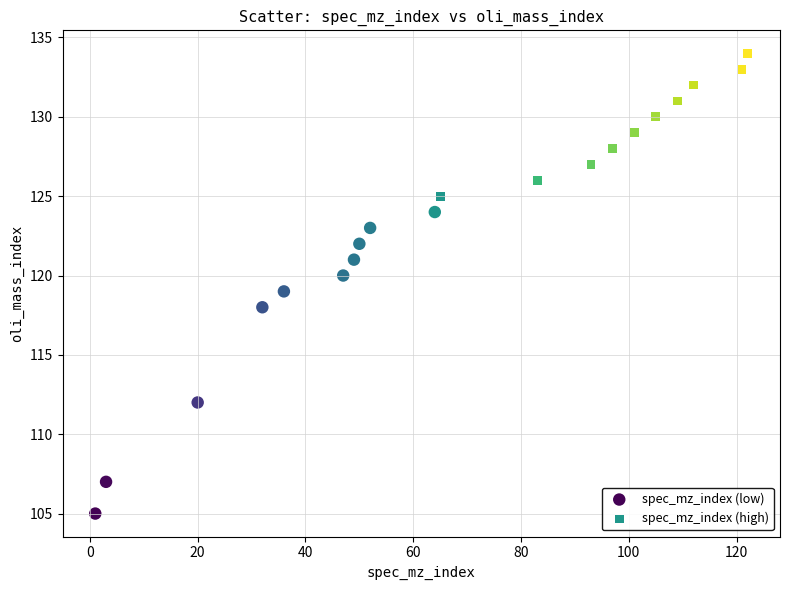

Which series has the largest Y range (max minus min)?

spec_mz_index (low)